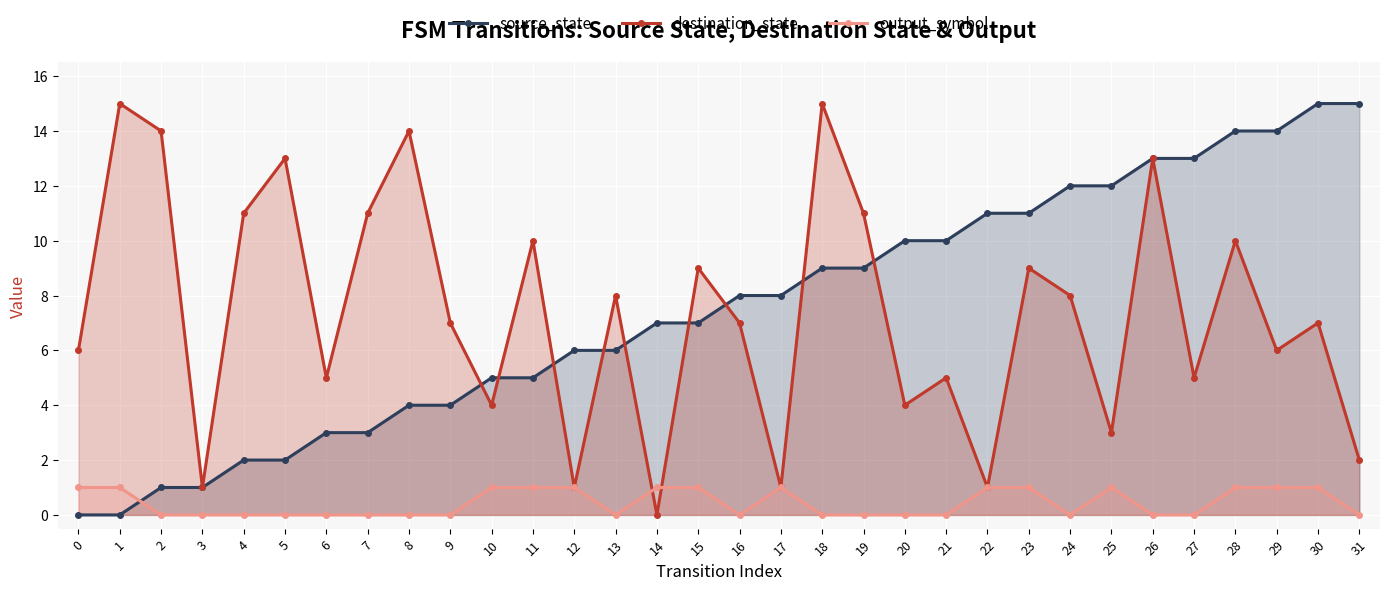

How many output_symbol values are between 0 and 1?

32